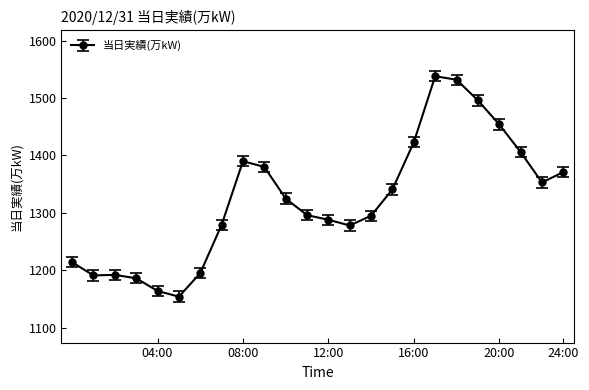

What is the value of the 19th point from the left?

1532